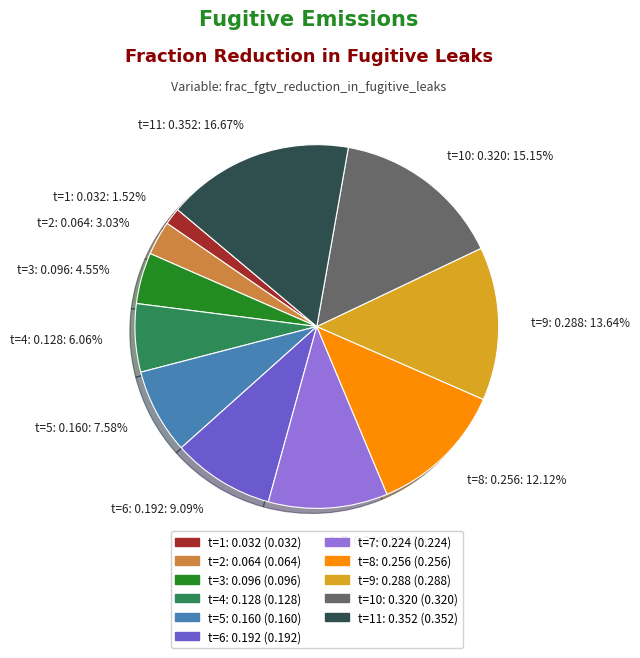

Is the sum of t=5: 0.160: 7.58% and t=6: 0.192: 9.09% greater than half?

No